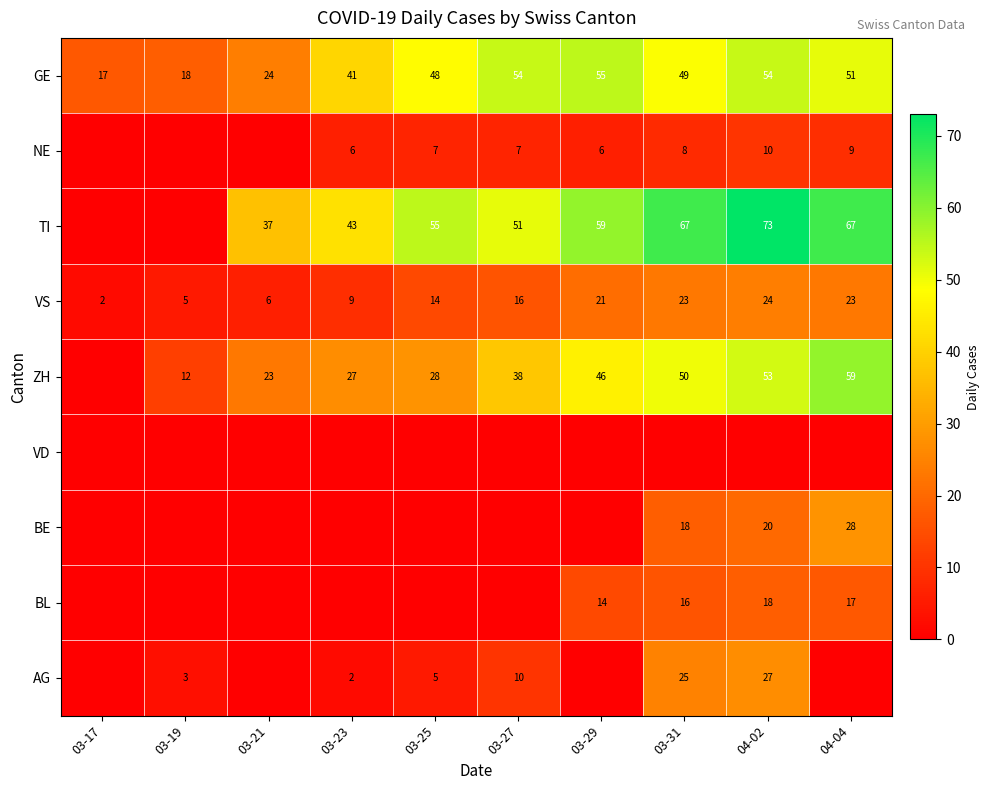

What is the sum of the ZH values at 04-04 and 03-19?

71